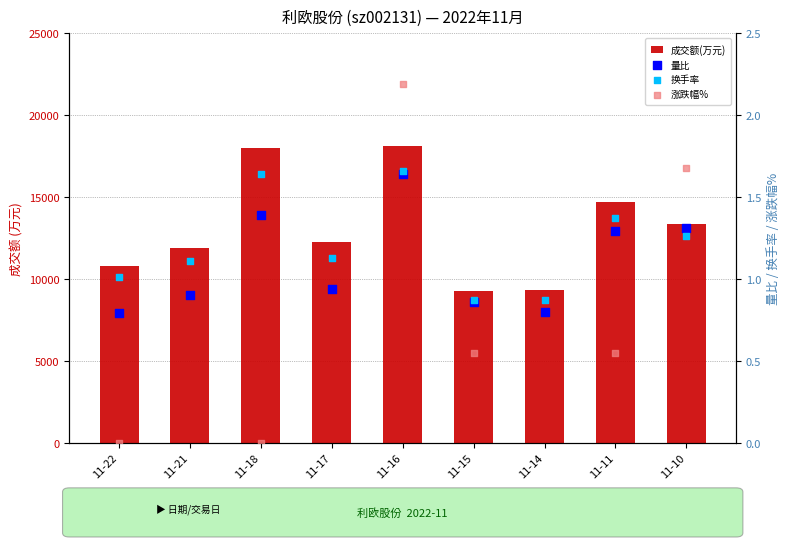

Is the value of 涨跌幅% at 11-11 greater than the value of 换手率 at 11-21?

No